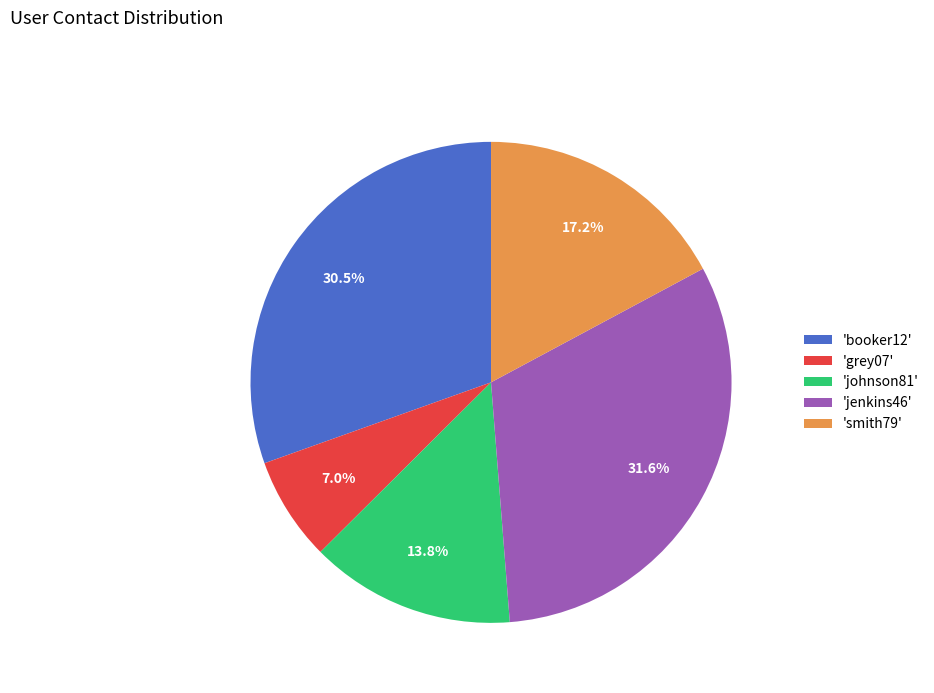

Do 'johnson81' and 'grey07' together represent more than half of the pie?

No